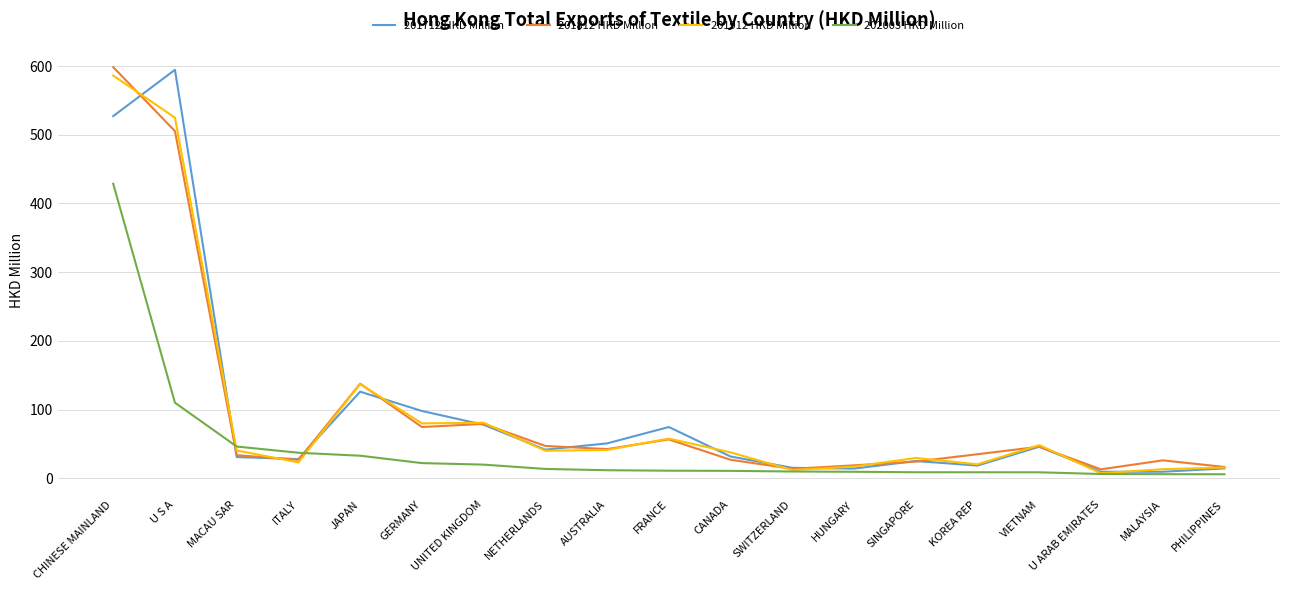

Which category has the highest value in the 201712 HKD Million series?

U S A